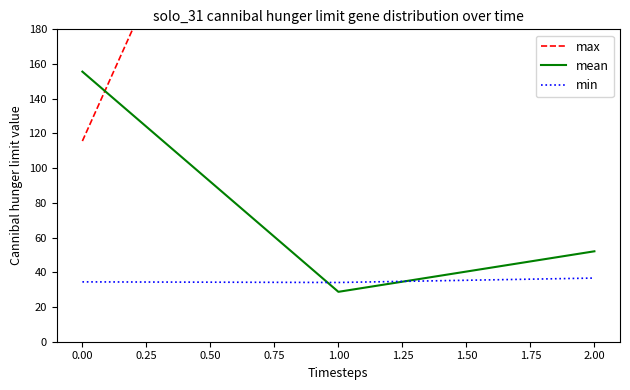

Which series has the widest spread of values?

max